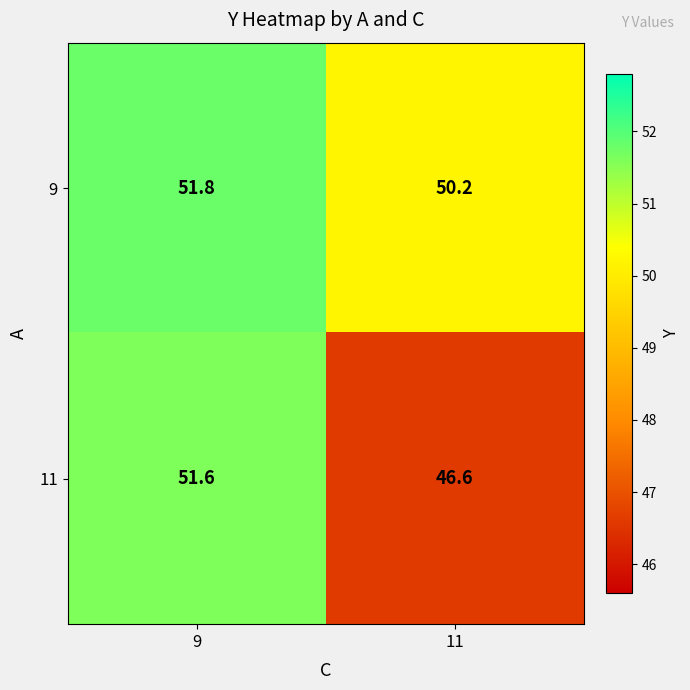

At 11, list the series in order from largest to smallest.

9, 11